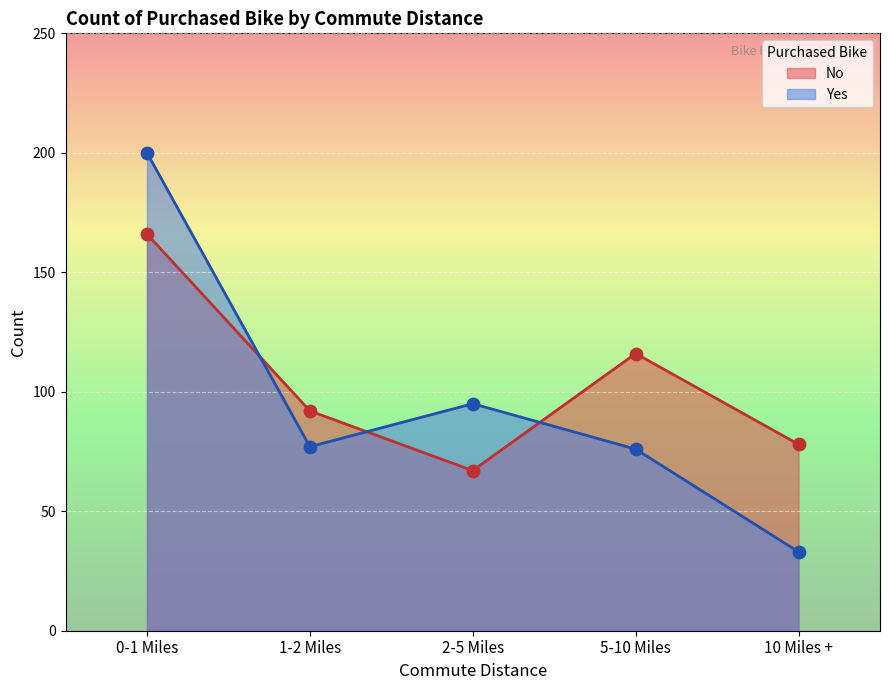

At which category is the sum across all series the highest?

0-1 Miles